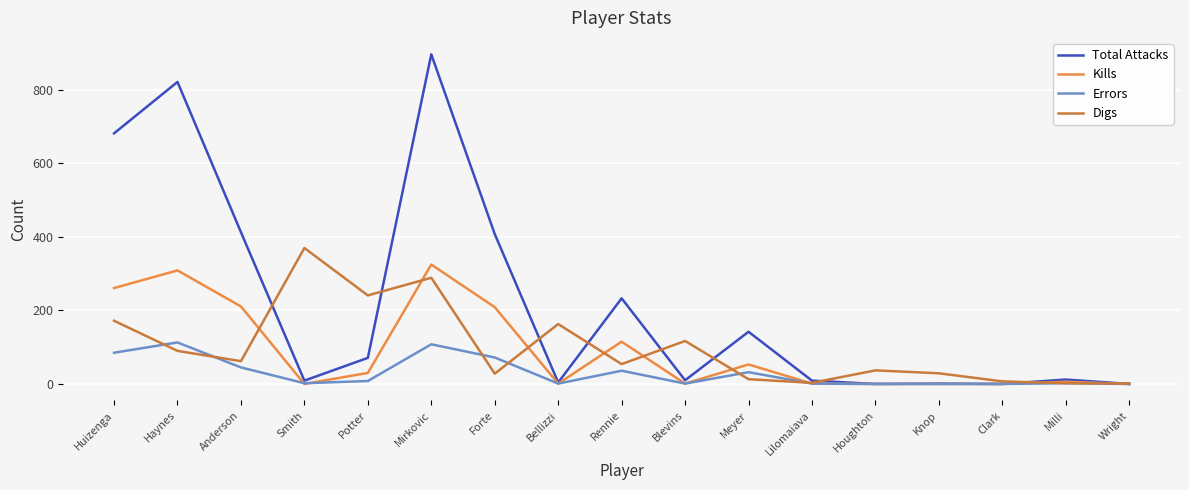

True or false: Errors has more than 2 points higher than both neighbors.

True